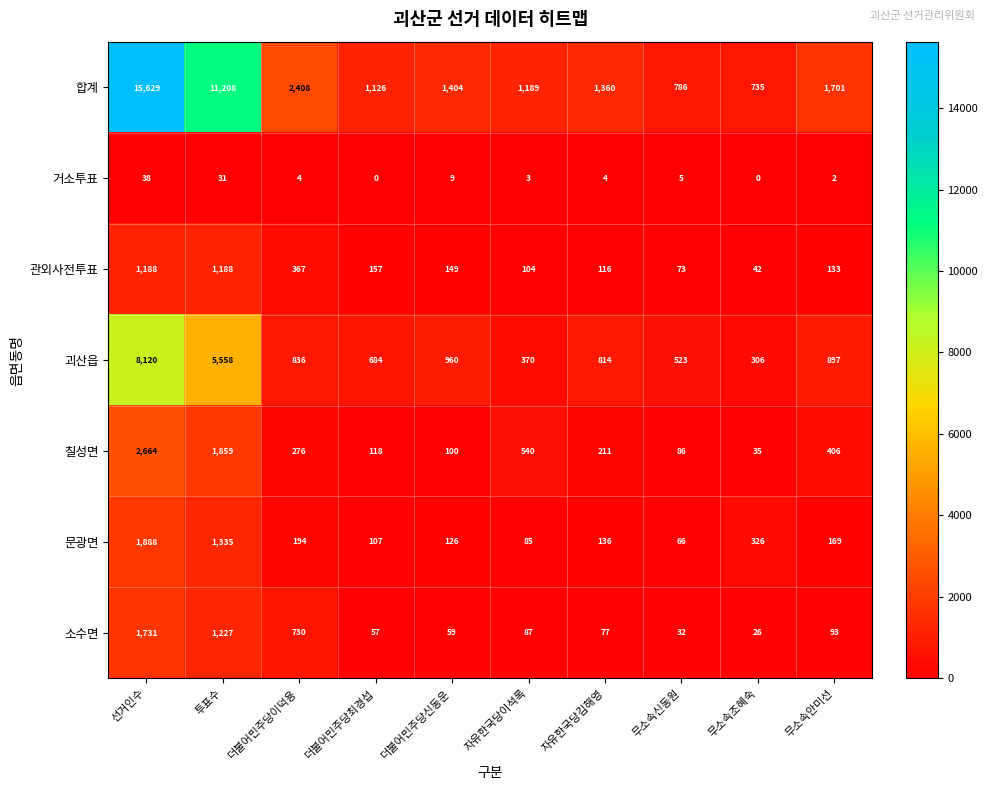

Which series has the widest spread of values?

합계